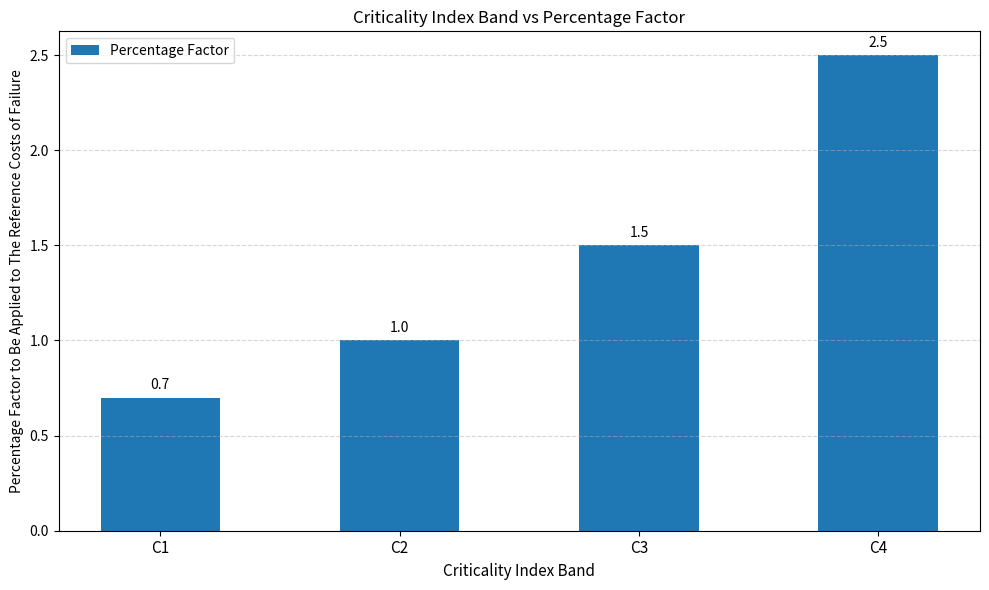

Are the bars grouped side by side (vs. stacked)?

No